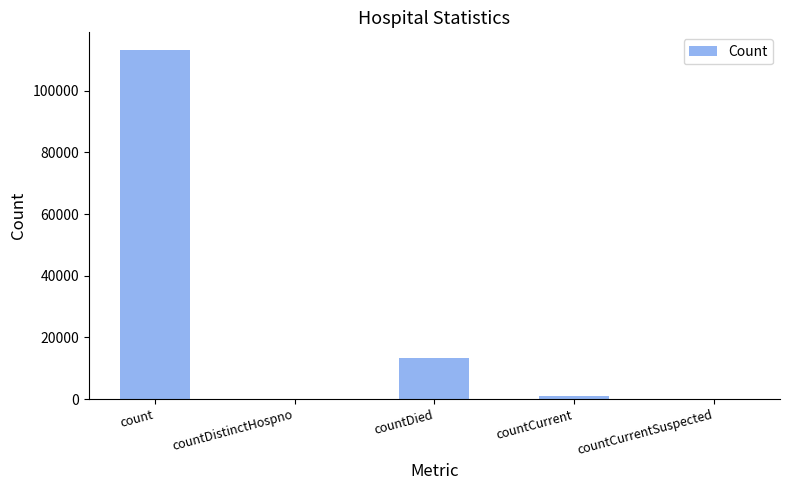

Which label corresponds to the largest value in the chart?

count